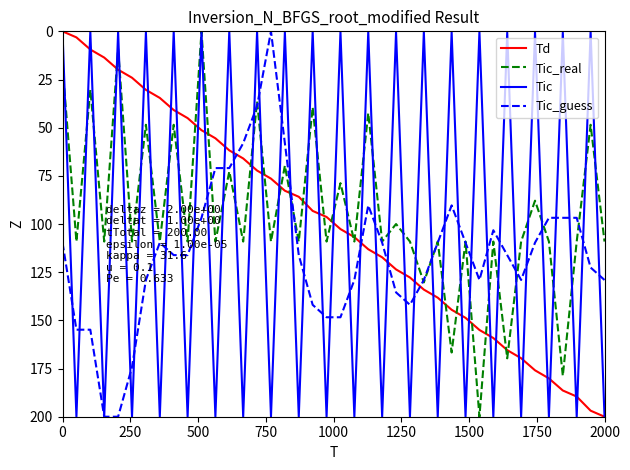

What is the difference between the maximum and minimum values in the Tic_guess series?

200.0